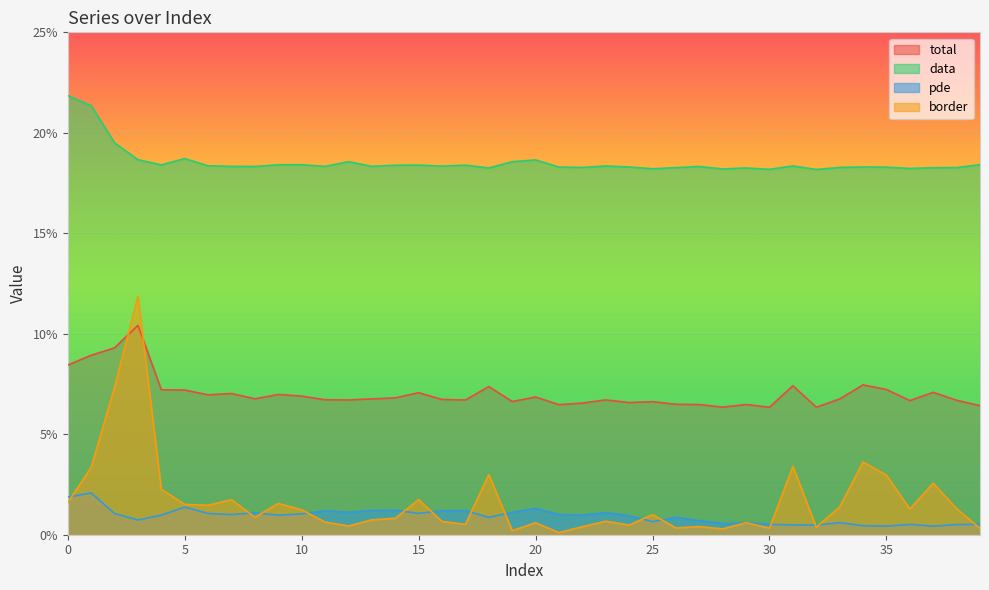

What is the total value across all series at 18?

0.3